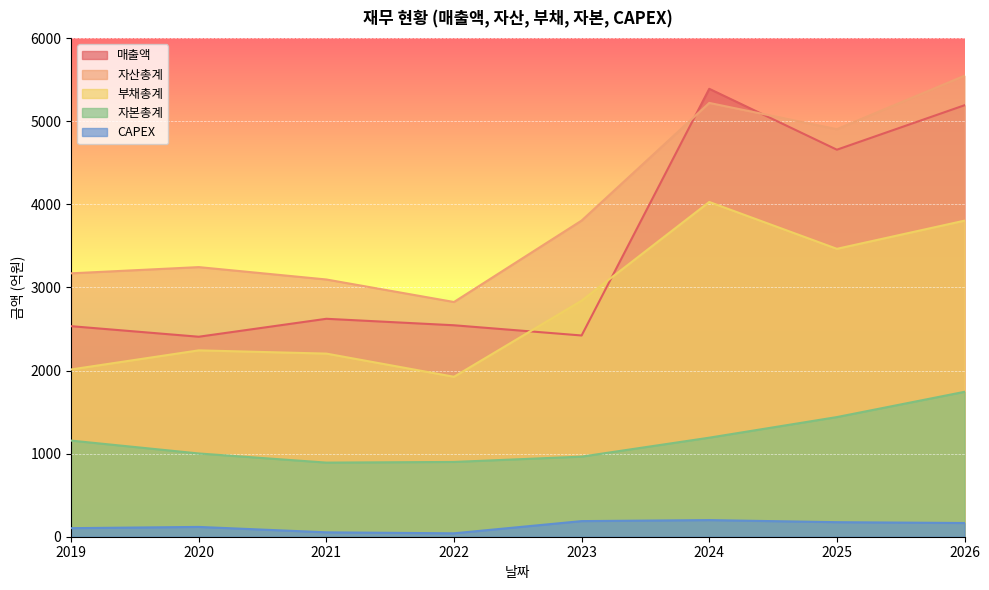

Which category has the lowest value in the 부채총계 series?

2022